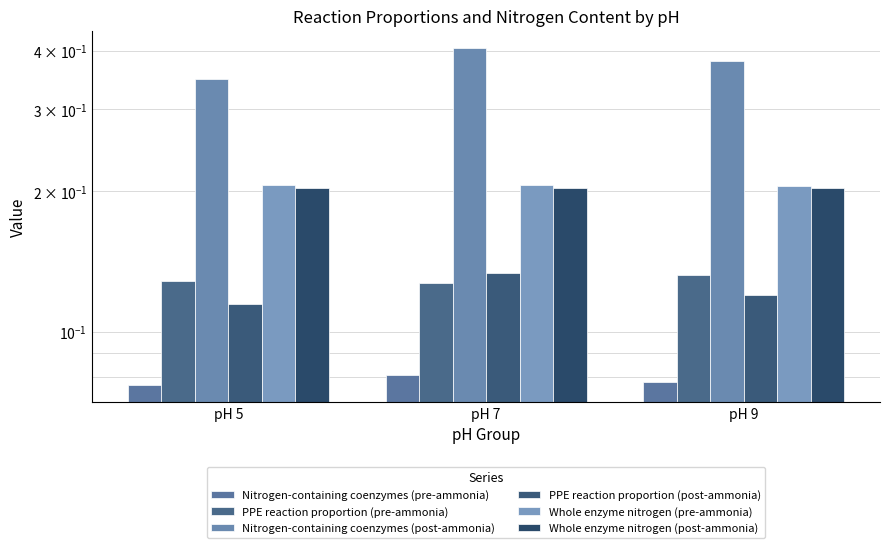

Between pH 7 and pH 5, which is larger?

pH 7